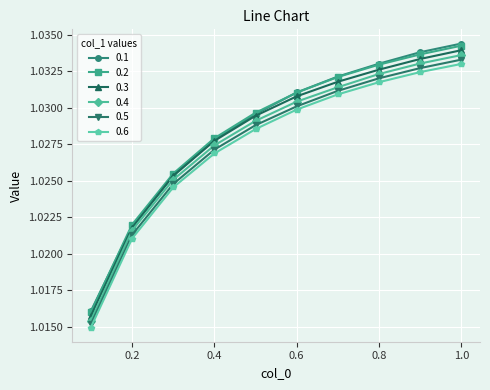

True or false: 0.1 and 0.5 intersect in this chart.

False